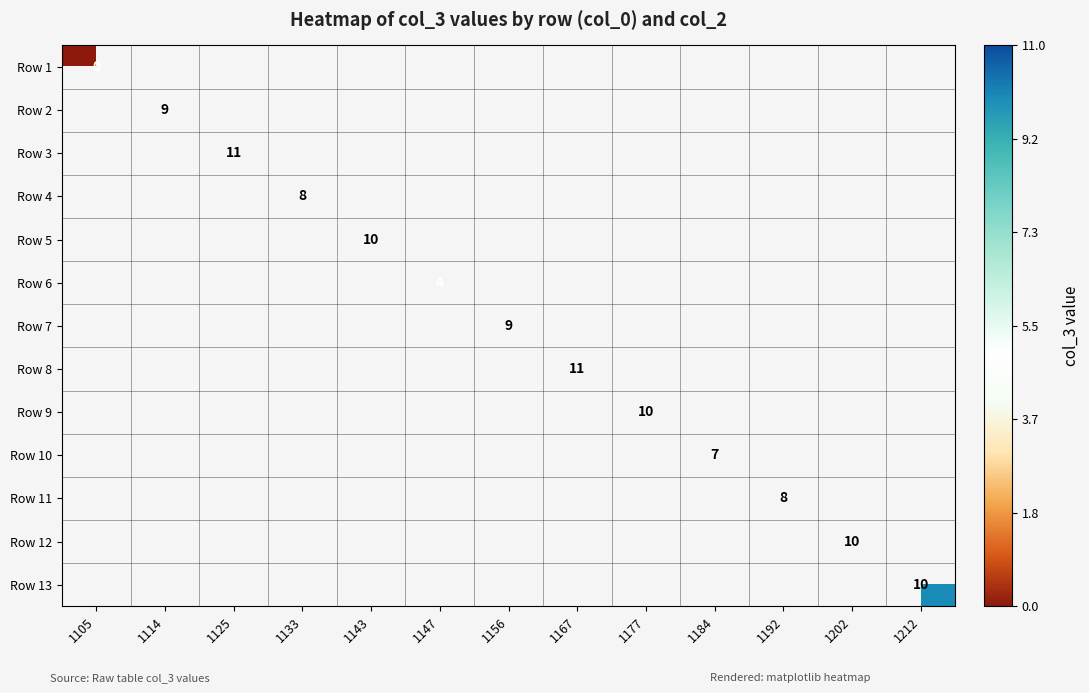

What is the greatest value displayed?

11.0